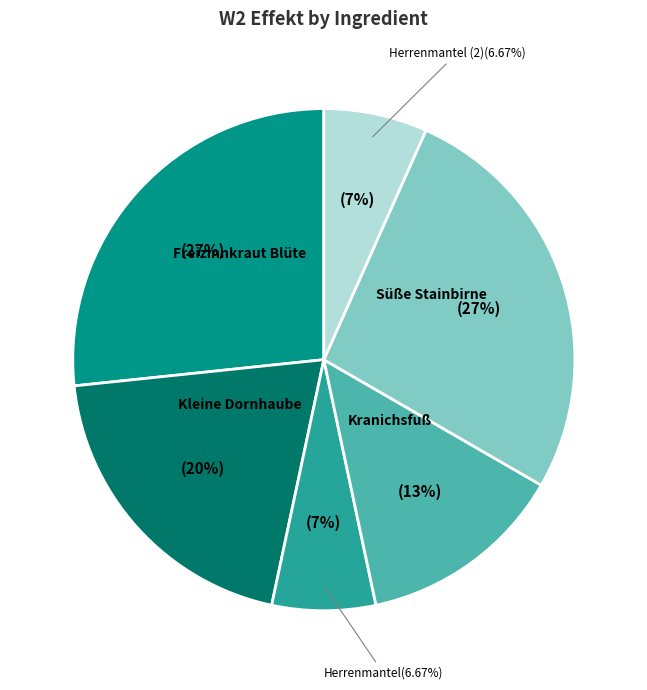

Combined, do Süße Stainbirne and Kleine Dornhaube account for over 50%?

No